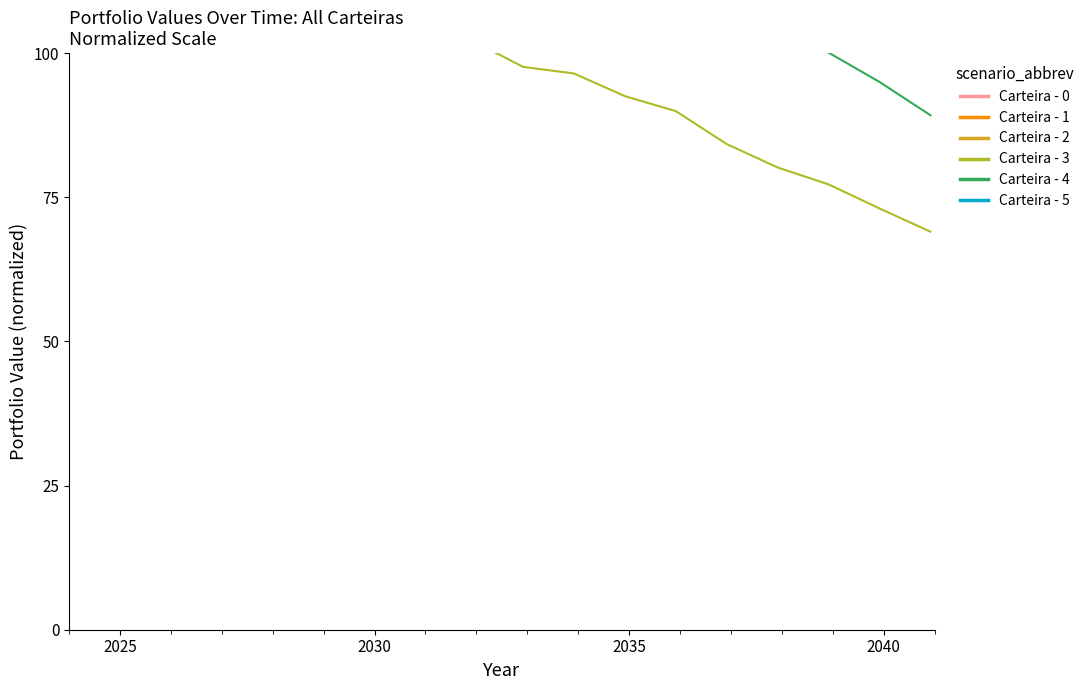

How many data points in Carteira - 1 are above 131?

9